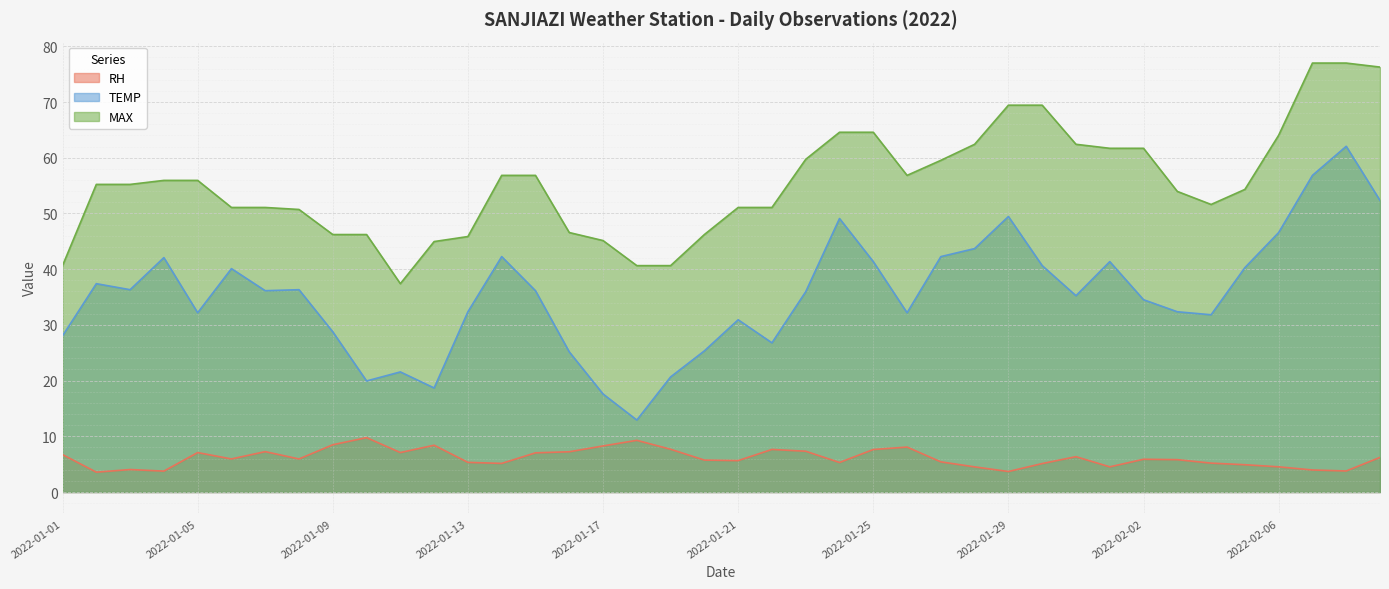

What is the minimum value for MAX?

37.4